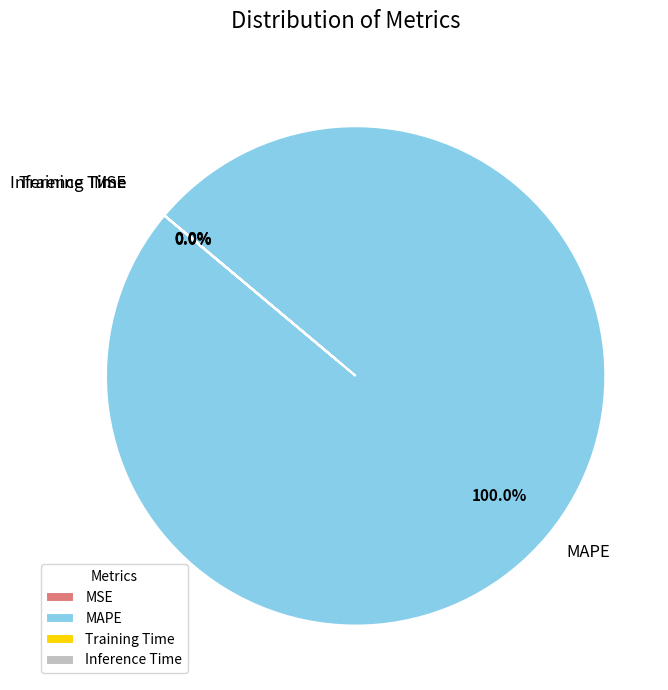

Is there a majority slice in this chart?

Yes